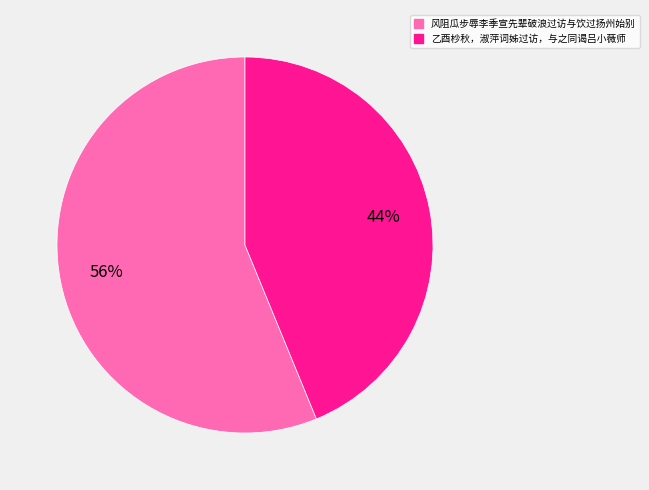

How many segments does this pie chart have?

2